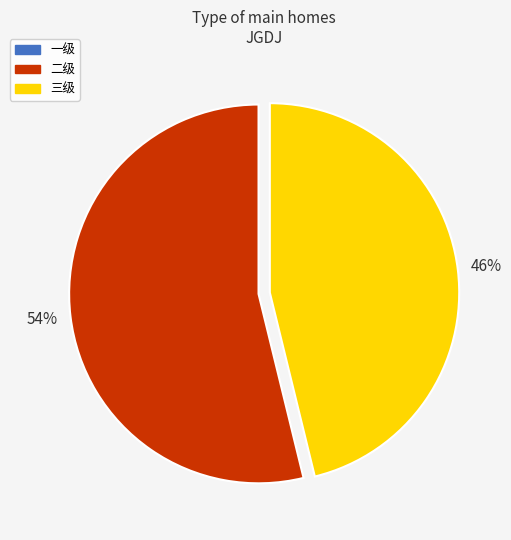

To the nearest percent, what is the average slice percentage?

50%